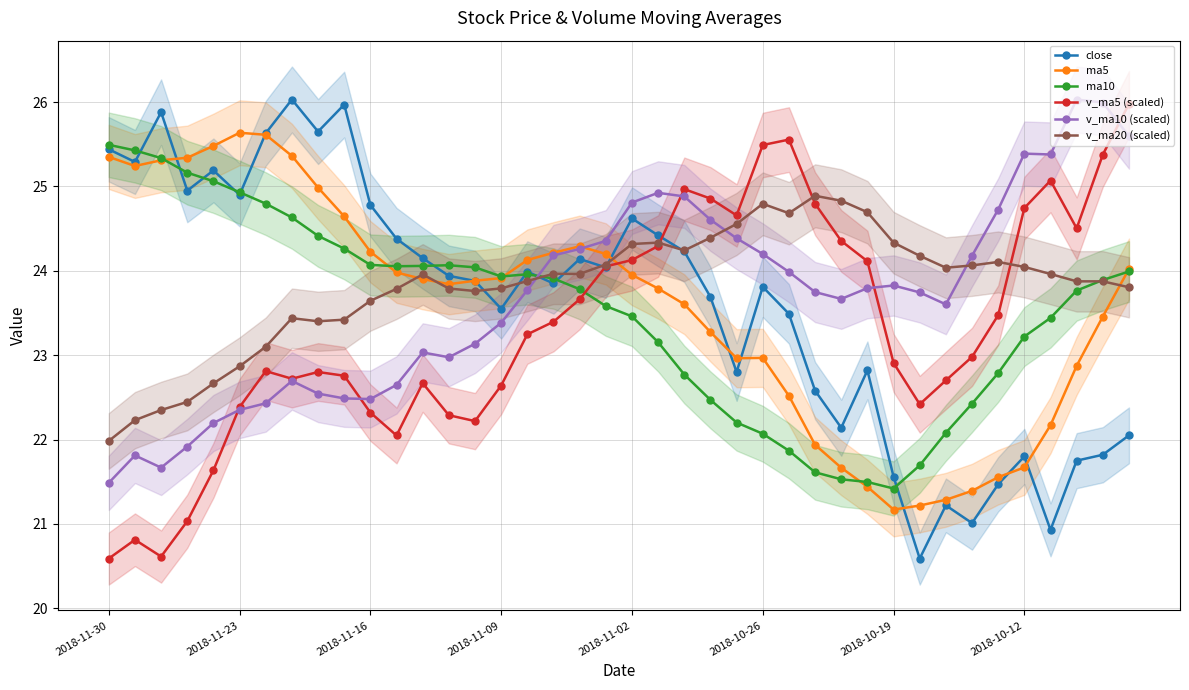

Which series ends up on top after the final intersection of v_ma20 (scaled) and v_ma5 (scaled)?

v_ma5 (scaled)